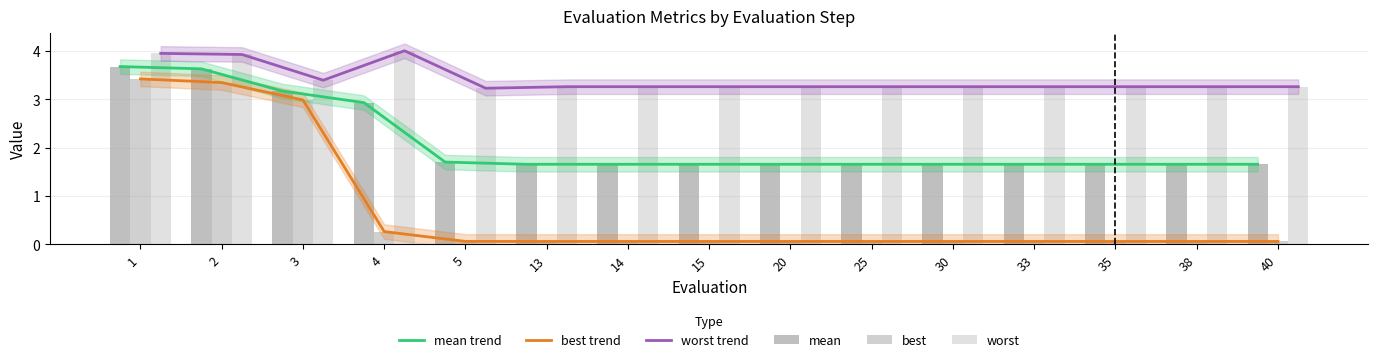

What is the maximum value for worst trend?

4.0